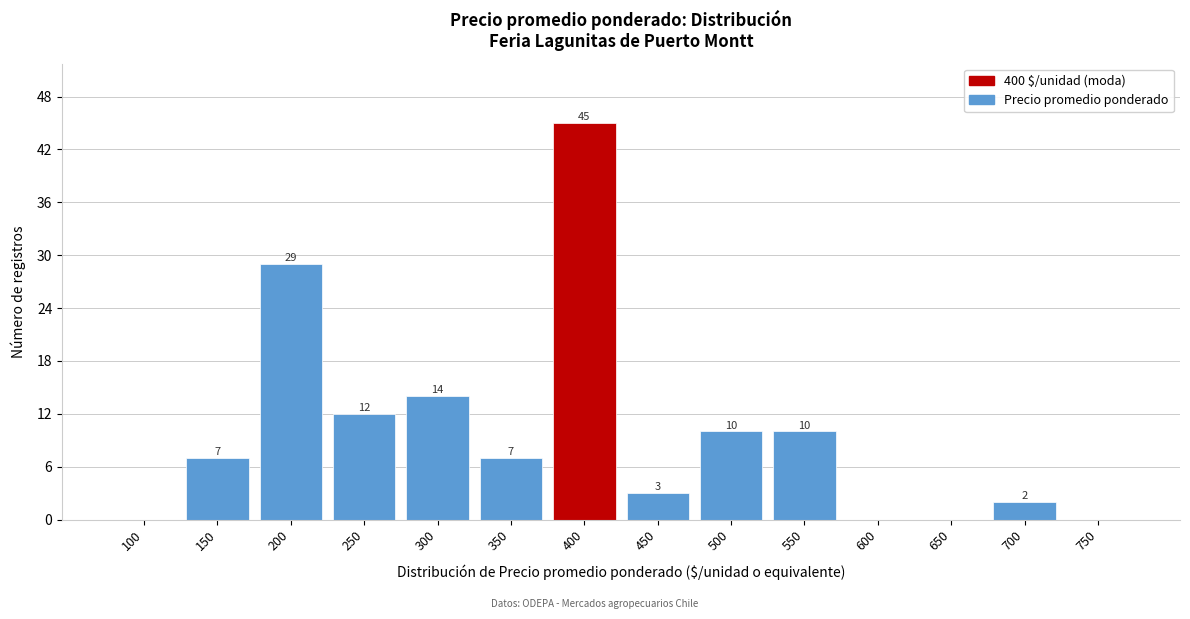

Reading right to left, transcribe all the data shown in this chart.

750=0	700=2	650=0	600=0	550=10	500=10	450=3	400=45	350=7	300=14	250=12	200=29	150=7	100=0